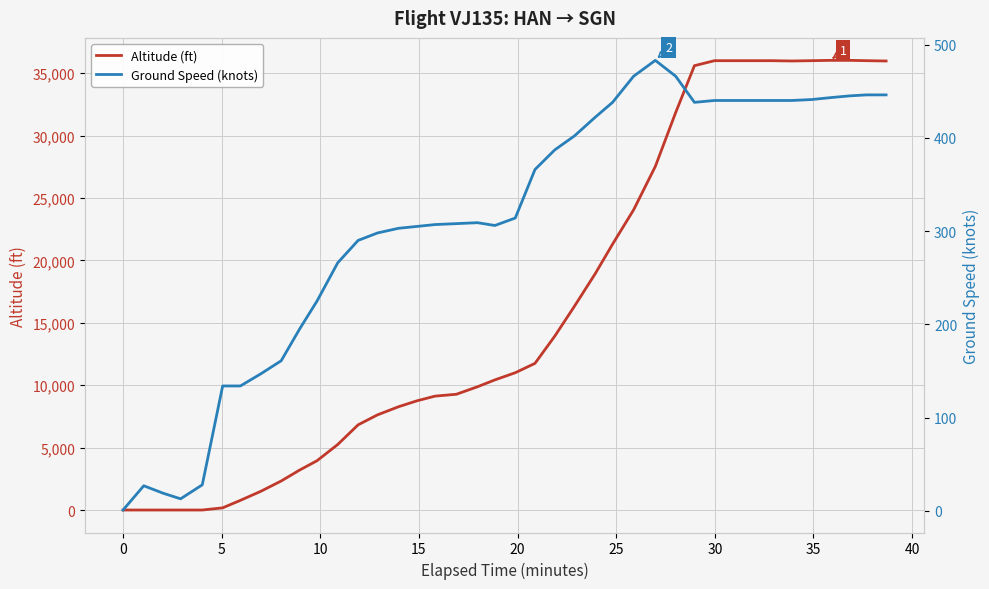

What is the maximum value for Ground Speed (knots)?

483